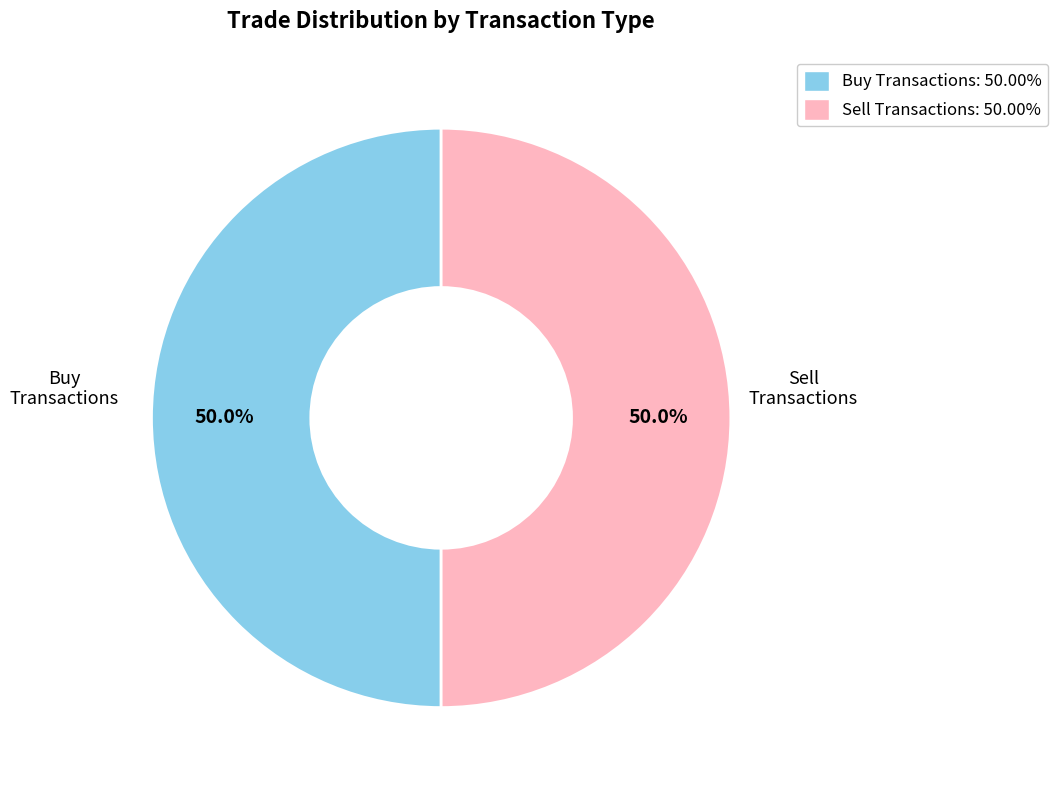

How much of the chart is everything except Buy Transactions: 50.00%?

50.0%